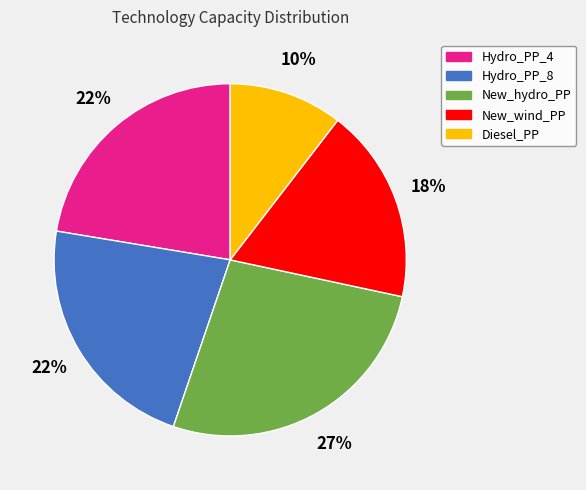

How many segments does this pie chart have?

5